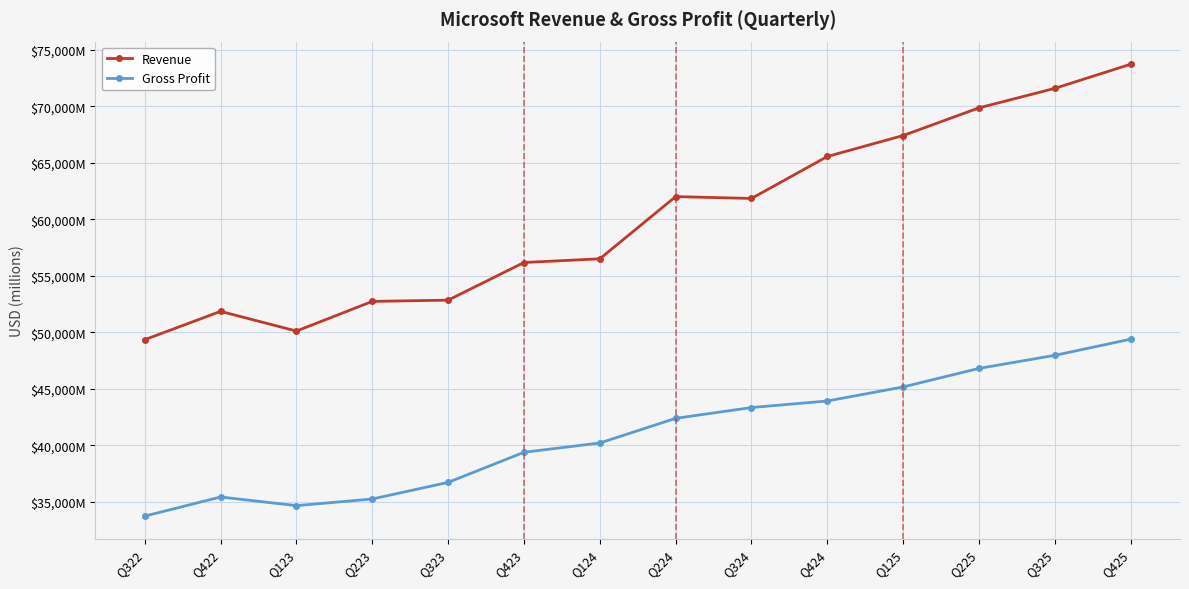

Which series has the largest total across all categories?

Revenue